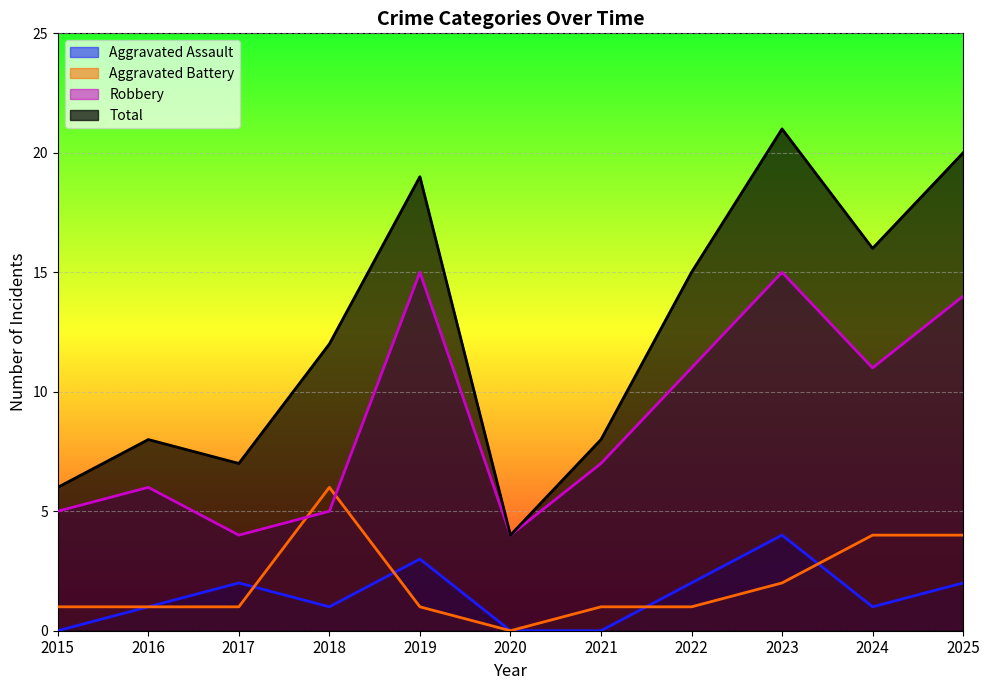

True or false: Total and Aggravated Battery cross at least once.

False